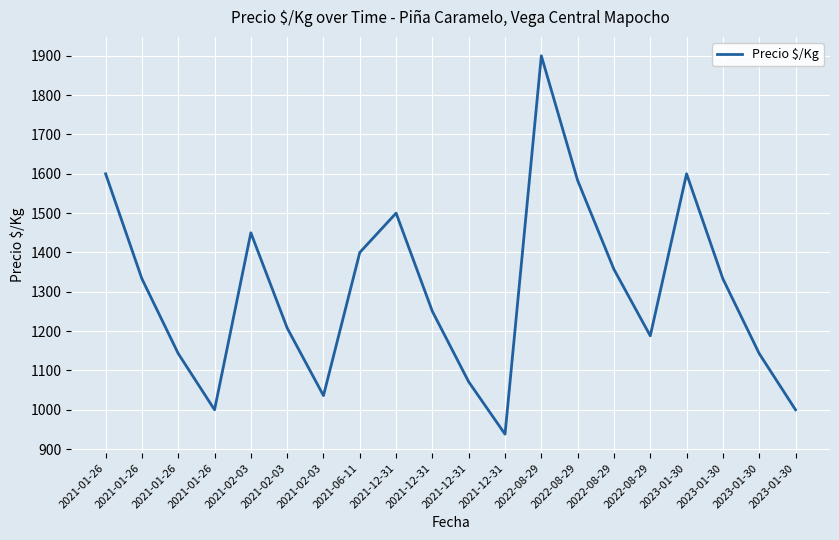

At which category does the data reach its first local valley?

2021-01-26